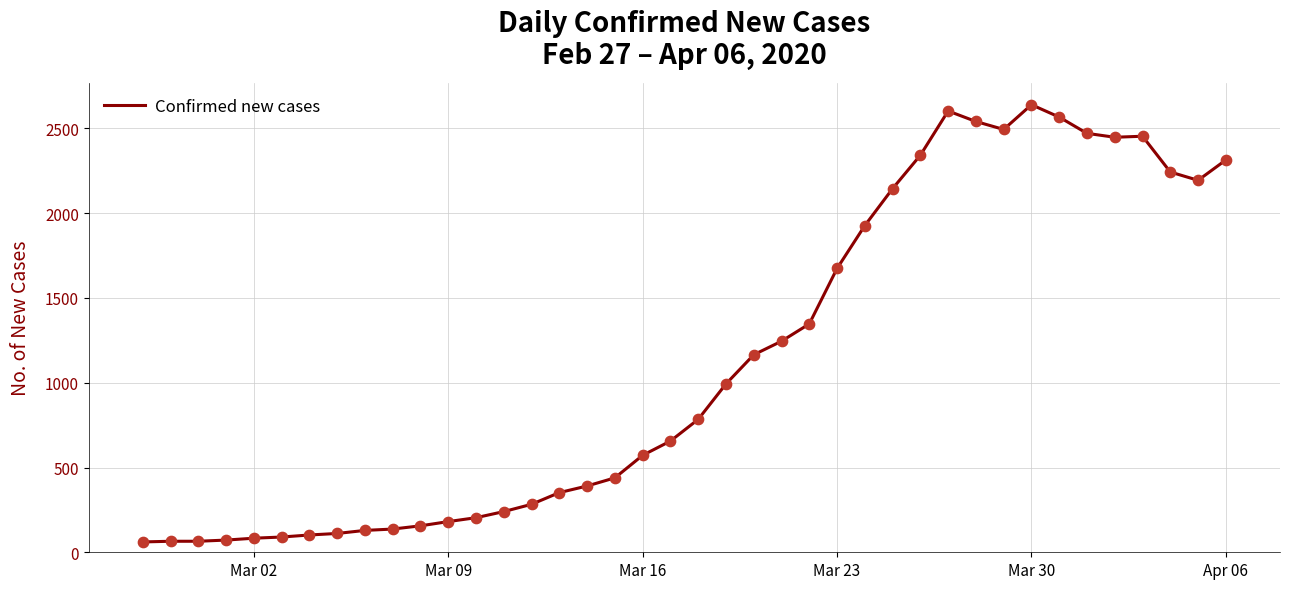

What is the smallest value displayed?

61